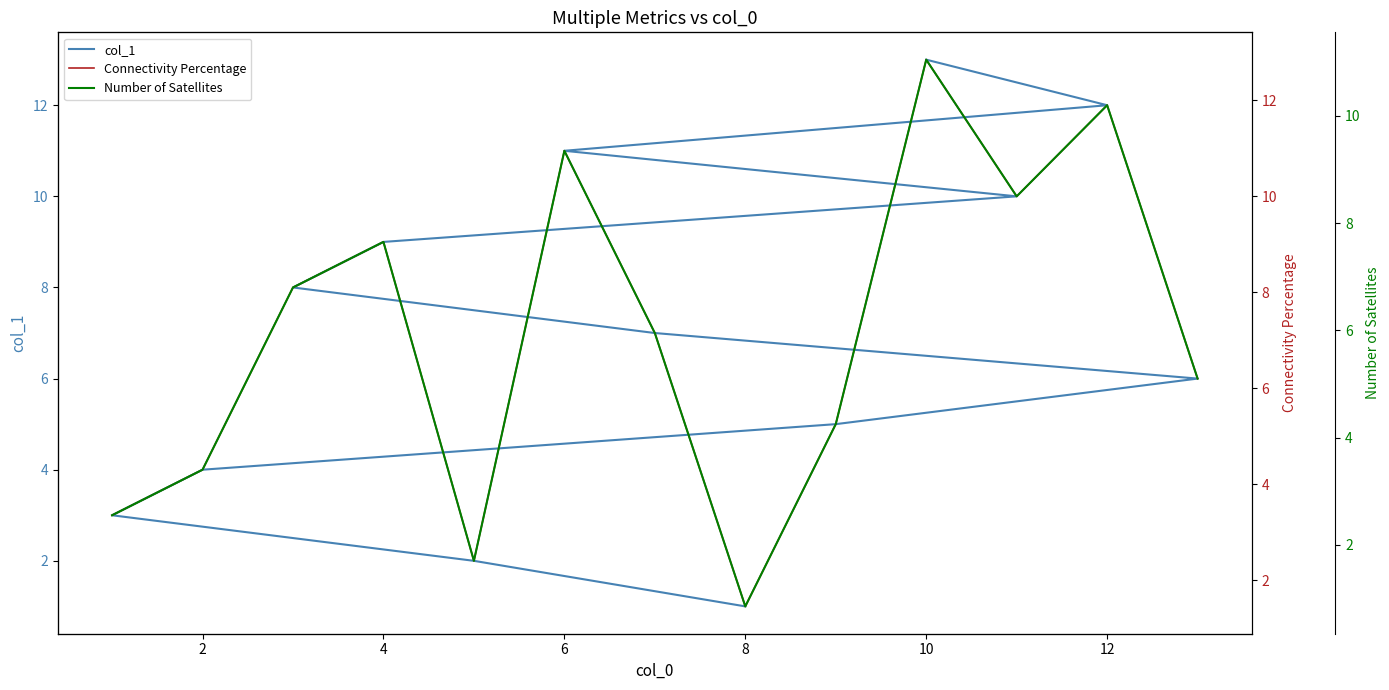

What is the label of the 11th point from the right?

4